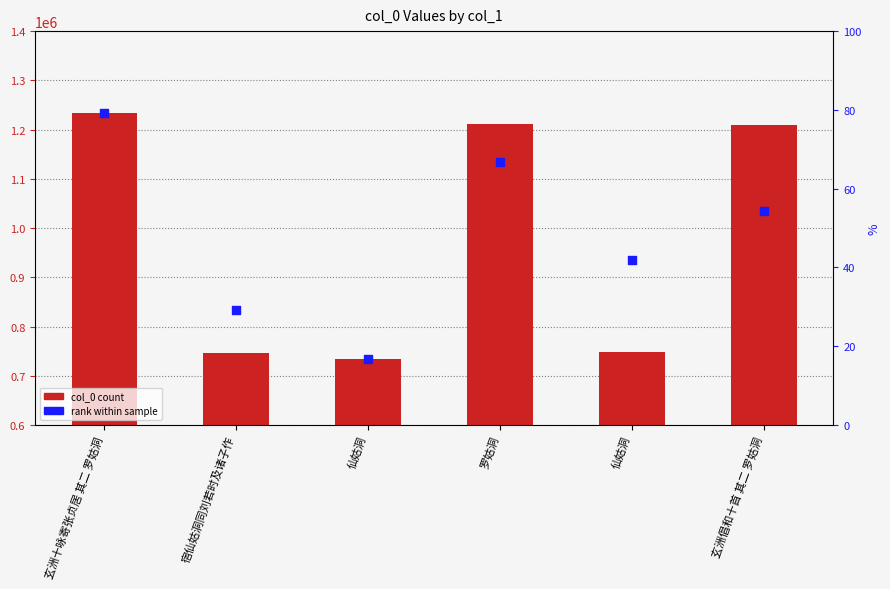

What are all the series names shown in the legend?

col_0, rank within sample